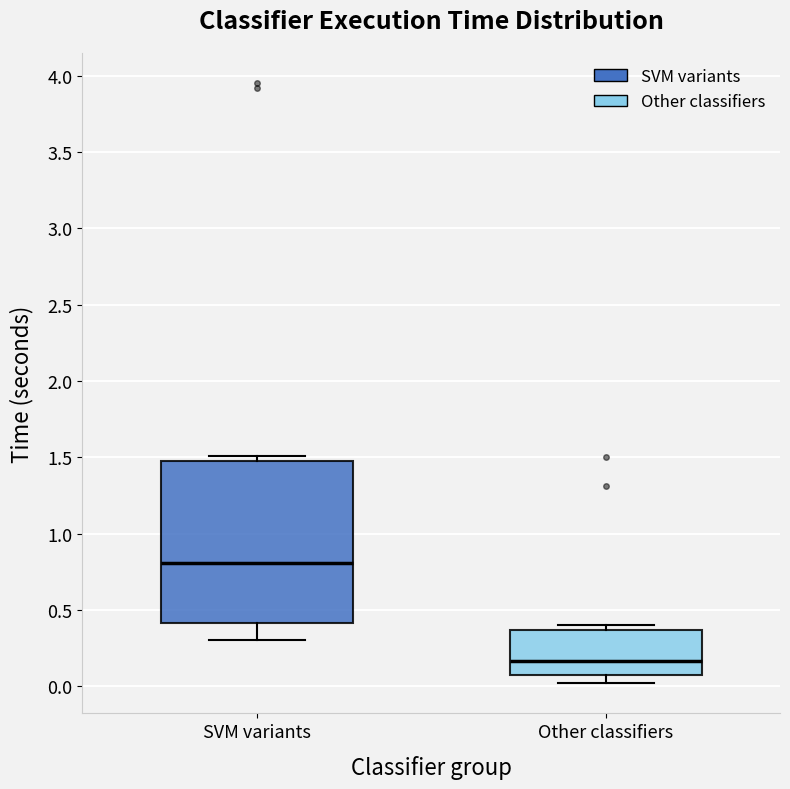

Reading left to right, read every box against the y-axis: the position of its median line, the range the box covers, and the ends of its whiskers. The values are not printed on the chart, so give them approximately, as read against the axis.

SVM variants: median 0.80, box 0.40 to 1.45, whiskers 0.30 to 1.50
Other classifiers: median 0.15, box 0.05 to 0.35, whiskers 0.00 to 0.40